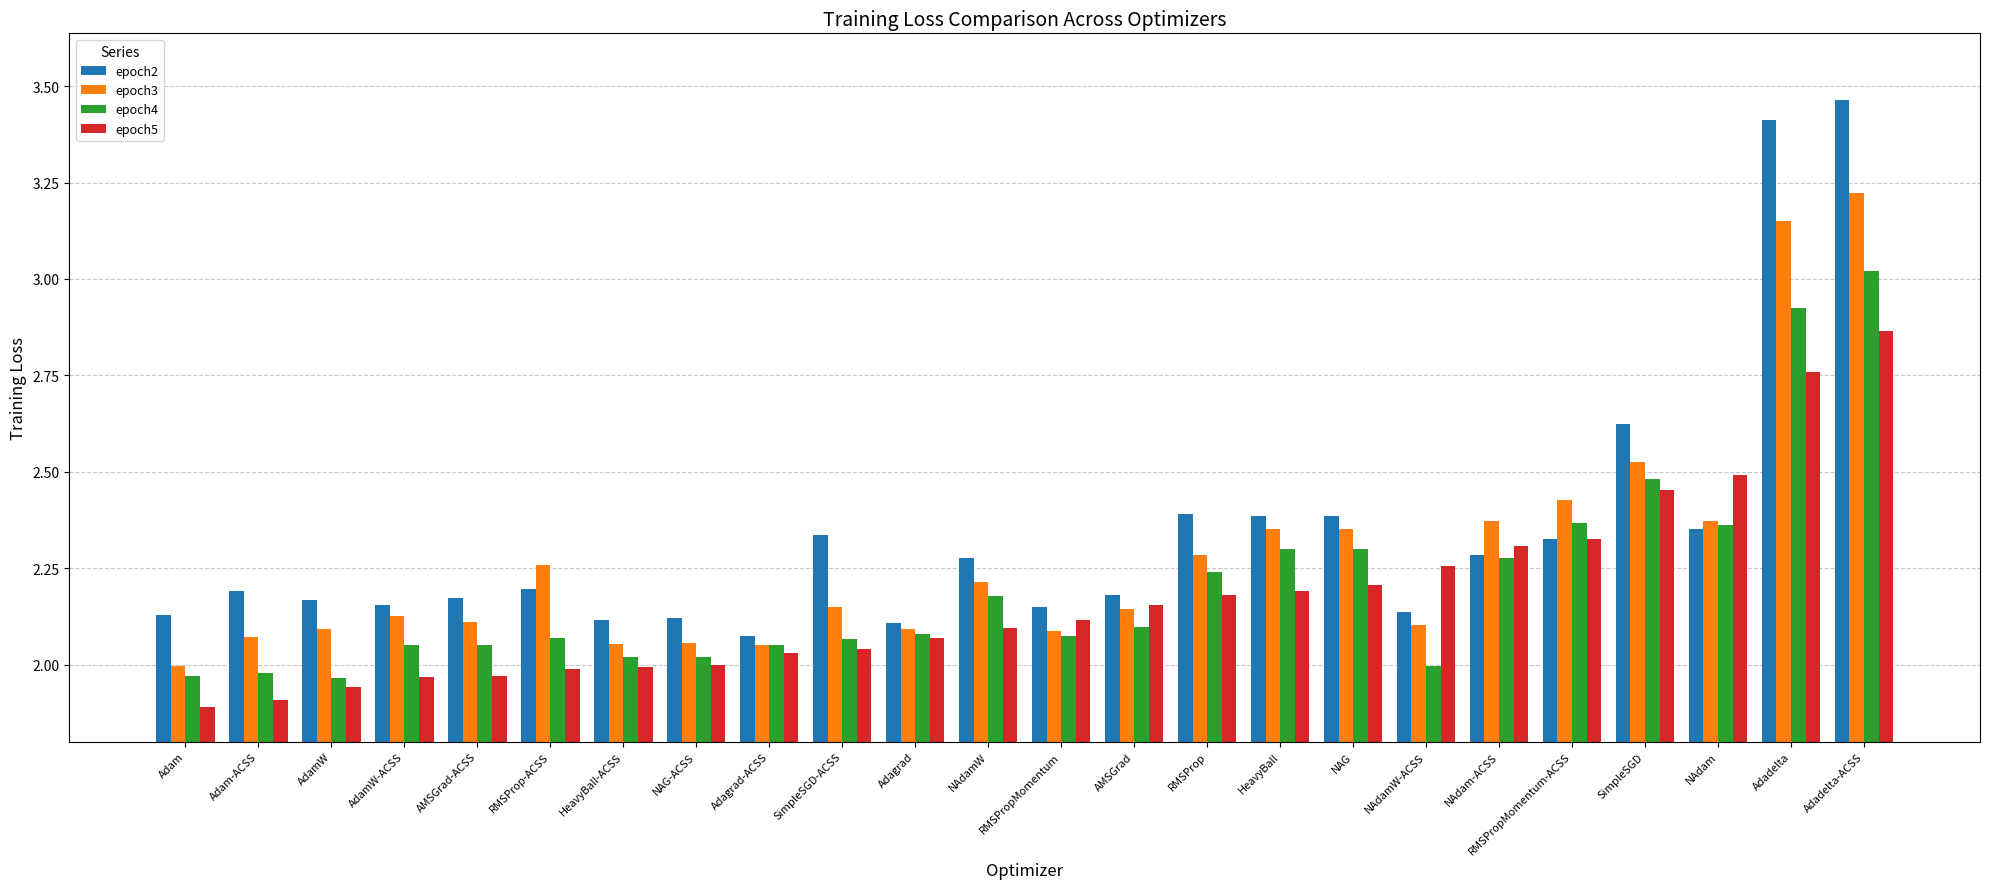

Which series changed the most between Adam-ACSS and HeavyBall?

epoch4